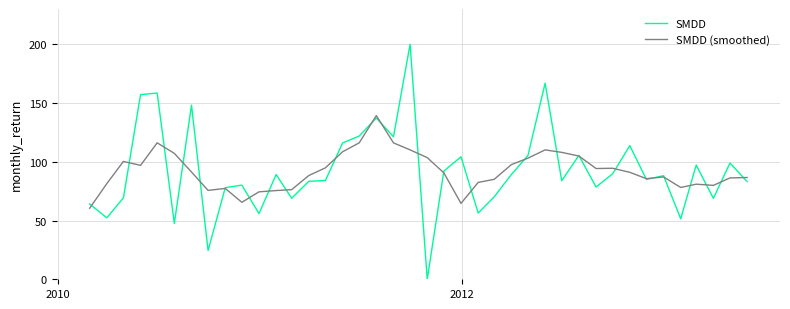

Rank the series by their maximum value, from lowest to highest.

SMDD (smoothed), SMDD